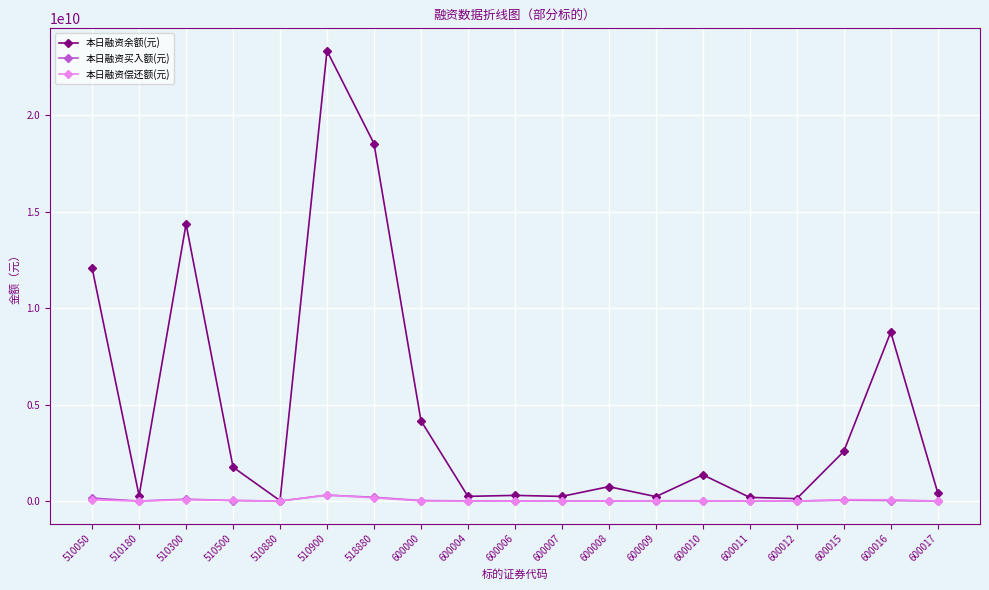

What is the maximum value for 本日融资偿还额(元)?

307541308